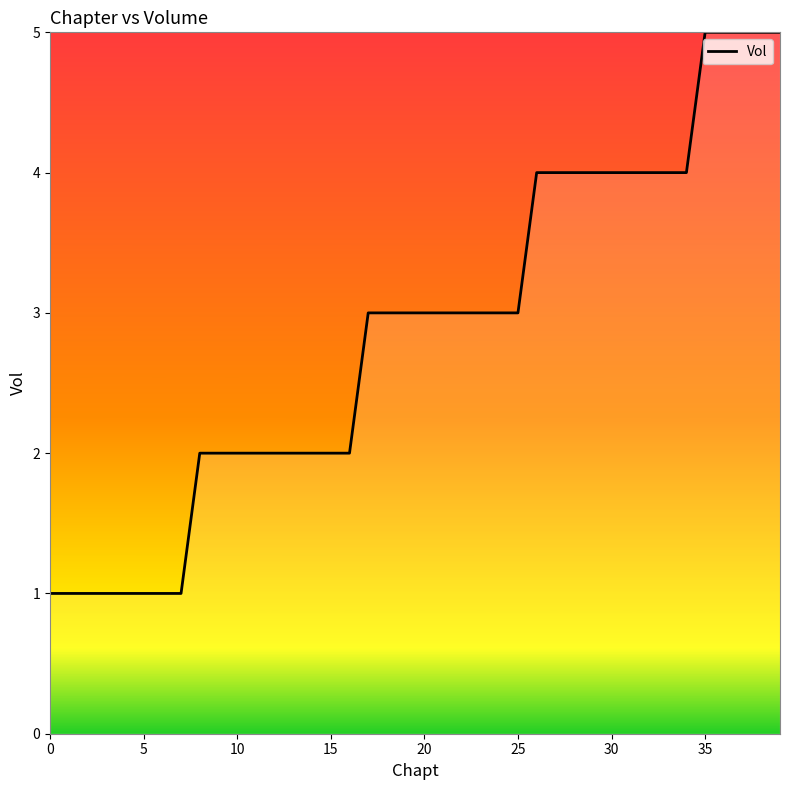

What is the difference between the maximum and minimum values?

4